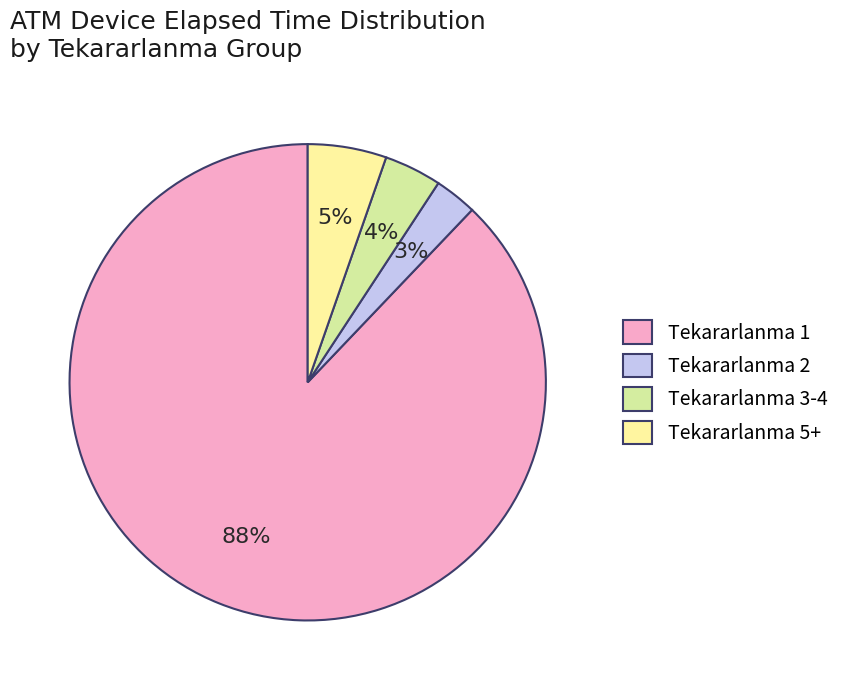

Rank the categories by value from lowest to highest.

Tekararlanma 2, Tekararlanma 3-4, Tekararlanma 5+, Tekararlanma 1